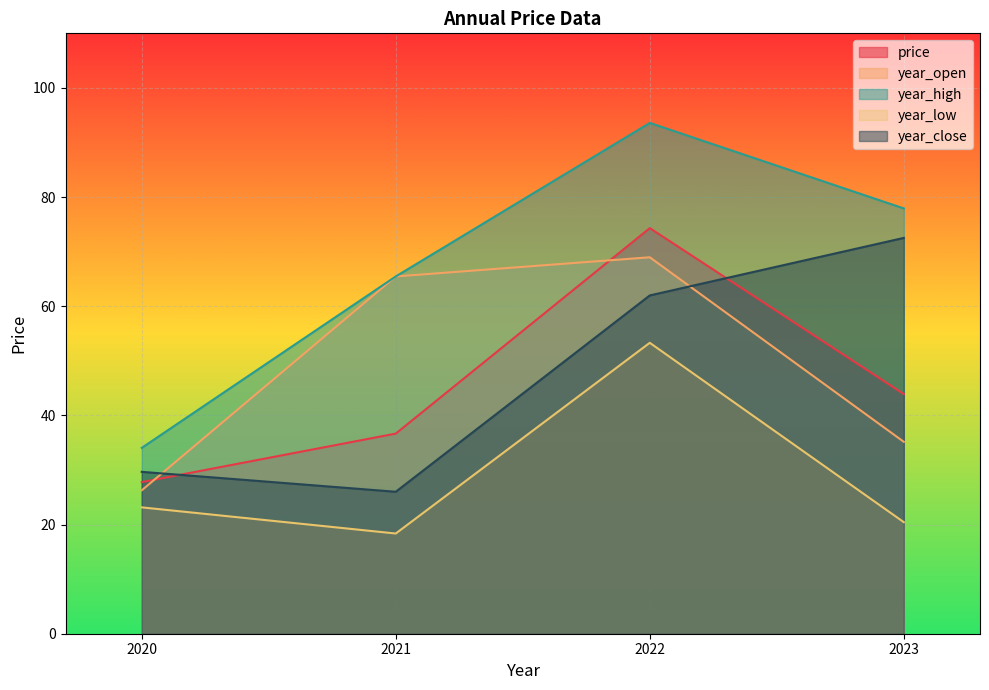

At how many categories does at least one series exceed 48?

3